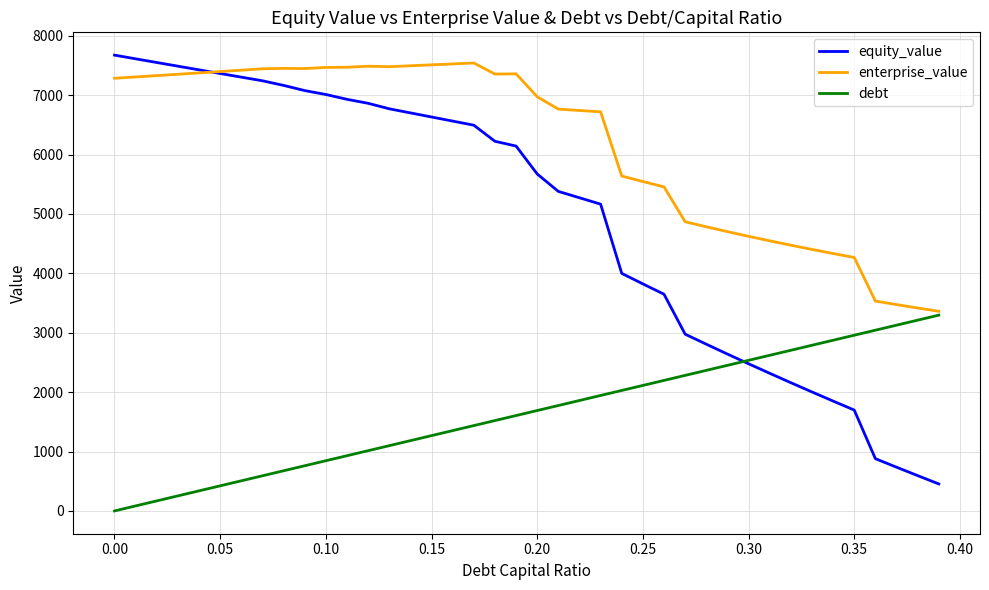

How many lines are shown in the chart?

3